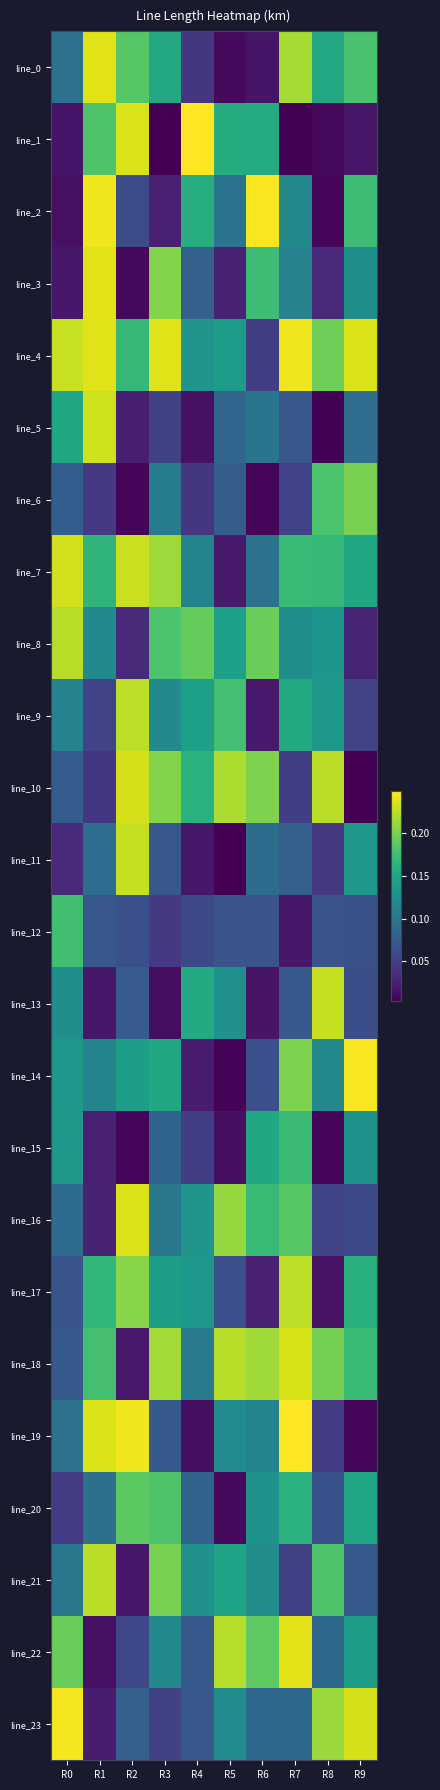

Reading right to left, transcribe all the data shown in this chart.

line_0: R9=0.2	R8=0.2	R7=0.2	R6=0.0	R5=0.0	R4=0.0	R3=0.2	R2=0.2	R1=0.2	R0=0.1
line_1: R9=0.0	R8=0.0	R7=0.0	R6=0.2	R5=0.2	R4=0.2	R3=0.0	R2=0.2	R1=0.2	R0=0.0
line_2: R9=0.2	R8=0.0	R7=0.1	R6=0.2	R5=0.1	R4=0.2	R3=0.0	R2=0.1	R1=0.2	R0=0.0
line_3: R9=0.1	R8=0.0	R7=0.1	R6=0.2	R5=0.0	R4=0.1	R3=0.2	R2=0.0	R1=0.2	R0=0.0
line_4: R9=0.2	R8=0.2	R7=0.2	R6=0.0	R5=0.1	R4=0.1	R3=0.2	R2=0.2	R1=0.2	R0=0.2
line_5: R9=0.1	R8=0.0	R7=0.1	R6=0.1	R5=0.1	R4=0.0	R3=0.1	R2=0.0	R1=0.2	R0=0.2
line_6: R9=0.2	R8=0.2	R7=0.1	R6=0.0	R5=0.1	R4=0.0	R3=0.1	R2=0.0	R1=0.0	R0=0.1
line_7: R9=0.1	R8=0.2	R7=0.2	R6=0.1	R5=0.0	R4=0.1	R3=0.2	R2=0.2	R1=0.2	R0=0.2
line_8: R9=0.0	R8=0.1	R7=0.1	R6=0.2	R5=0.1	R4=0.2	R3=0.2	R2=0.0	R1=0.1	R0=0.2
line_9: R9=0.1	R8=0.1	R7=0.2	R6=0.0	R5=0.2	R4=0.1	R3=0.1	R2=0.2	R1=0.1	R0=0.1
line_10: R9=0.0	R8=0.2	R7=0.0	R6=0.2	R5=0.2	R4=0.2	R3=0.2	R2=0.2	R1=0.0	R0=0.1
line_11: R9=0.1	R8=0.0	R7=0.1	R6=0.1	R5=0.0	R4=0.0	R3=0.1	R2=0.2	R1=0.1	R0=0.0
line_12: R9=0.1	R8=0.1	R7=0.0	R6=0.1	R5=0.1	R4=0.1	R3=0.0	R2=0.1	R1=0.1	R0=0.2
line_13: R9=0.1	R8=0.2	R7=0.1	R6=0.0	R5=0.1	R4=0.2	R3=0.0	R2=0.1	R1=0.0	R0=0.1
line_14: R9=0.2	R8=0.1	R7=0.2	R6=0.1	R5=0.0	R4=0.0	R3=0.1	R2=0.1	R1=0.1	R0=0.1
line_15: R9=0.1	R8=0.0	R7=0.2	R6=0.1	R5=0.0	R4=0.0	R3=0.1	R2=0.0	R1=0.0	R0=0.1
line_16: R9=0.1	R8=0.1	R7=0.2	R6=0.2	R5=0.2	R4=0.1	R3=0.1	R2=0.2	R1=0.0	R0=0.1
line_17: R9=0.2	R8=0.0	R7=0.2	R6=0.0	R5=0.1	R4=0.1	R3=0.1	R2=0.2	R1=0.2	R0=0.1
line_18: R9=0.2	R8=0.2	R7=0.2	R6=0.2	R5=0.2	R4=0.1	R3=0.2	R2=0.0	R1=0.2	R0=0.1
line_19: R9=0.0	R8=0.0	R7=0.2	R6=0.1	R5=0.1	R4=0.0	R3=0.1	R2=0.2	R1=0.2	R0=0.1
line_20: R9=0.1	R8=0.1	R7=0.2	R6=0.1	R5=0.0	R4=0.1	R3=0.2	R2=0.2	R1=0.1	R0=0.0
line_21: R9=0.1	R8=0.2	R7=0.1	R6=0.1	R5=0.1	R4=0.1	R3=0.2	R2=0.0	R1=0.2	R0=0.1
line_22: R9=0.1	R8=0.1	R7=0.2	R6=0.2	R5=0.2	R4=0.1	R3=0.1	R2=0.1	R1=0.0	R0=0.2
line_23: R9=0.2	R8=0.2	R7=0.1	R6=0.1	R5=0.1	R4=0.1	R3=0.1	R2=0.1	R1=0.0	R0=0.2